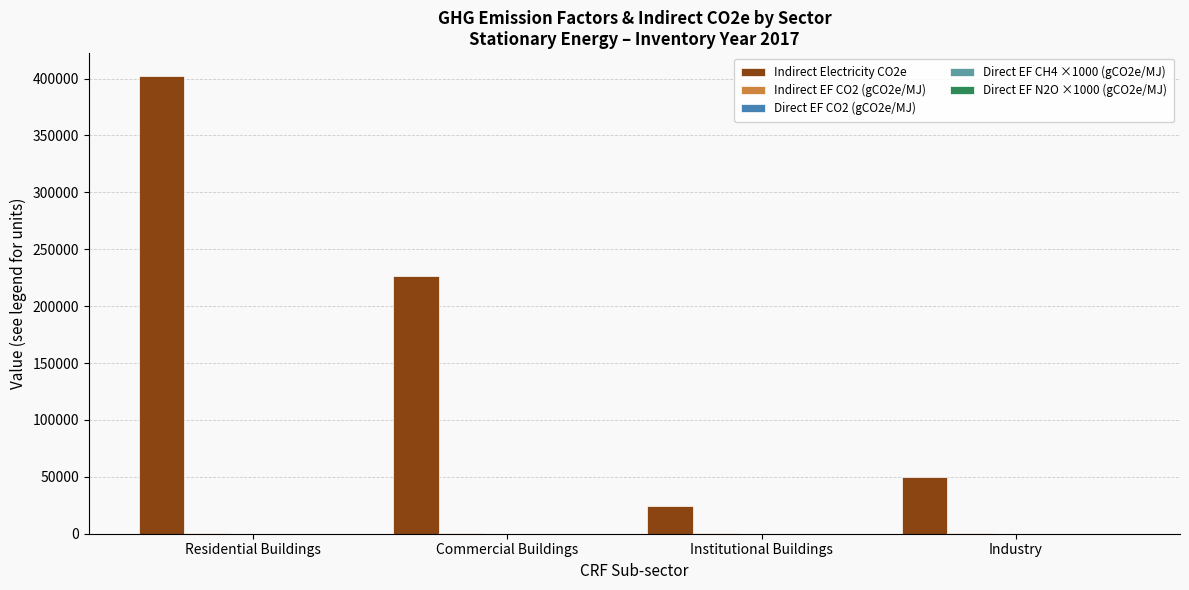

Which category has the highest value across all series?

Residential Buildings